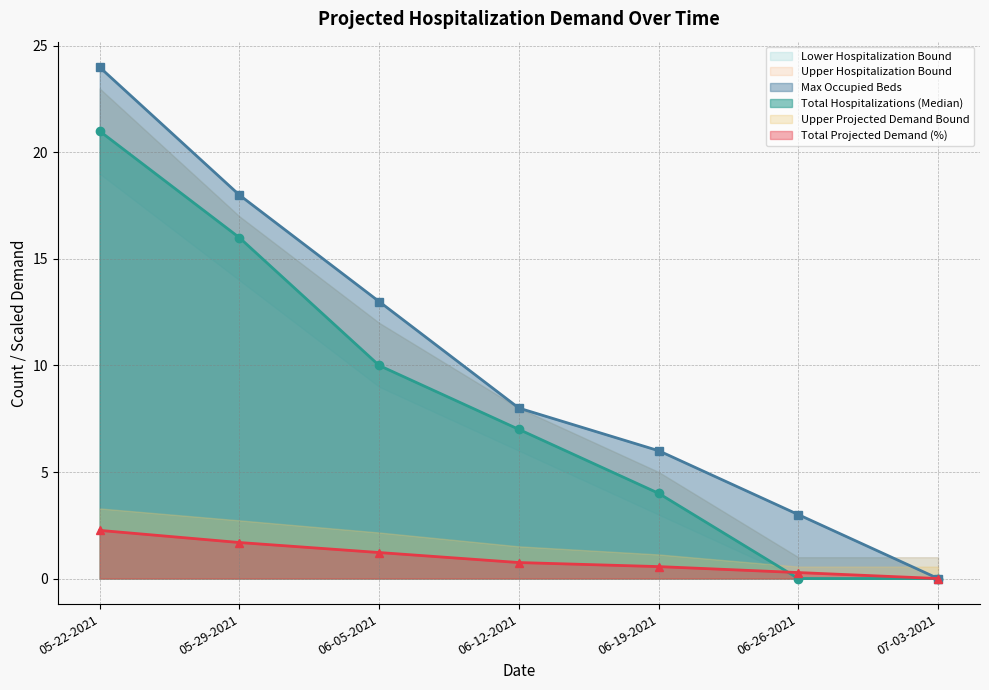

True or false: Max Occupied Beds has a value of 13.0 at 06-05-2021.

True